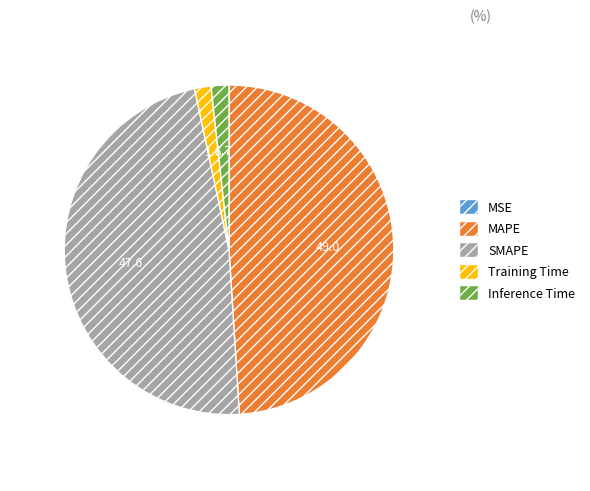

Does MAPE account for over 50% of the chart?

No